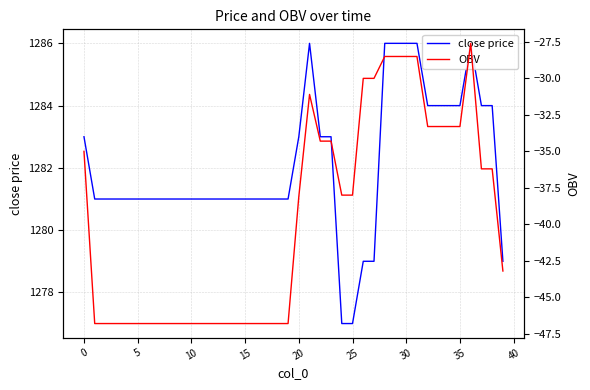

Rank the series at 21 from lowest to highest value.

OBV, close price